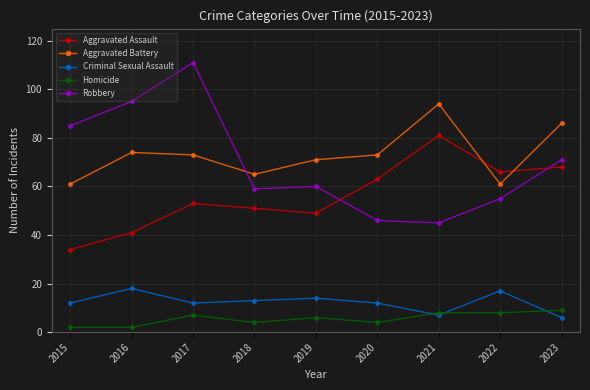

What is the value of the Aggravated Battery point at the 2nd from the left?

74